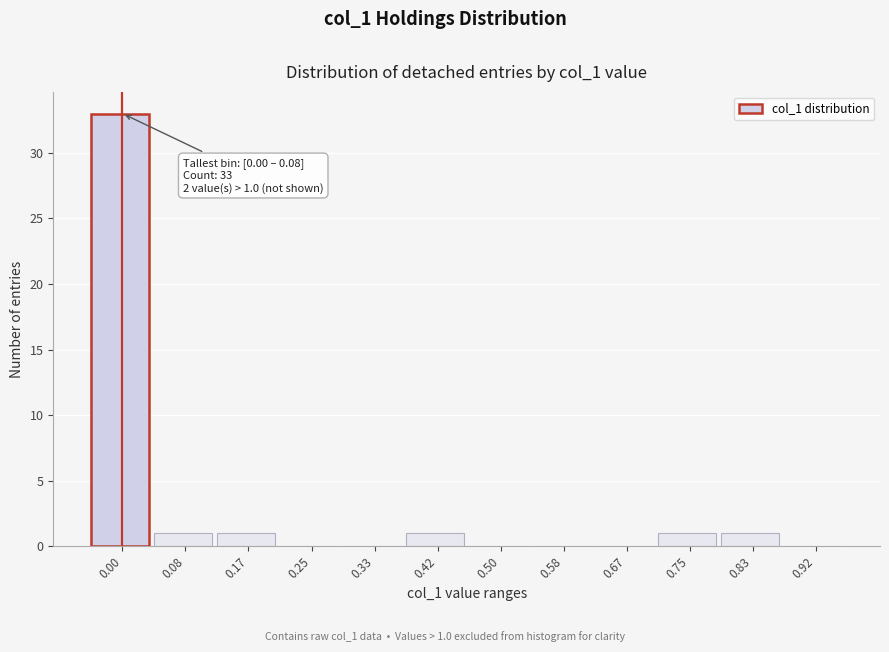

Reading right to left, extract all data points from this chart.

0.92=0	0.83=1	0.75=1	0.67=0	0.58=0	0.50=0	0.42=1	0.33=0	0.25=0	0.17=1	0.08=1	0.00=33